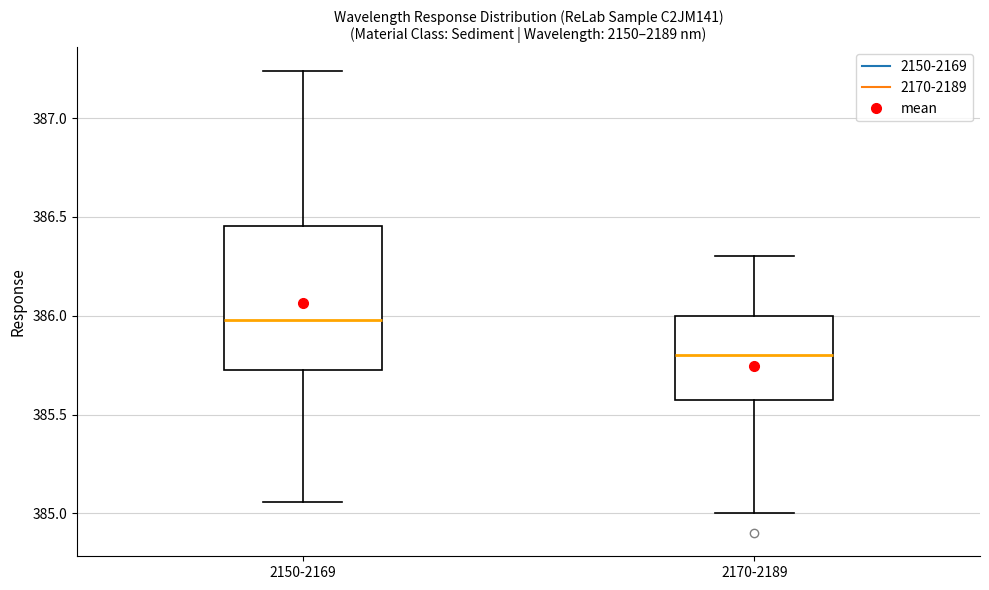

Which box has the lowest median line?

2170-2189